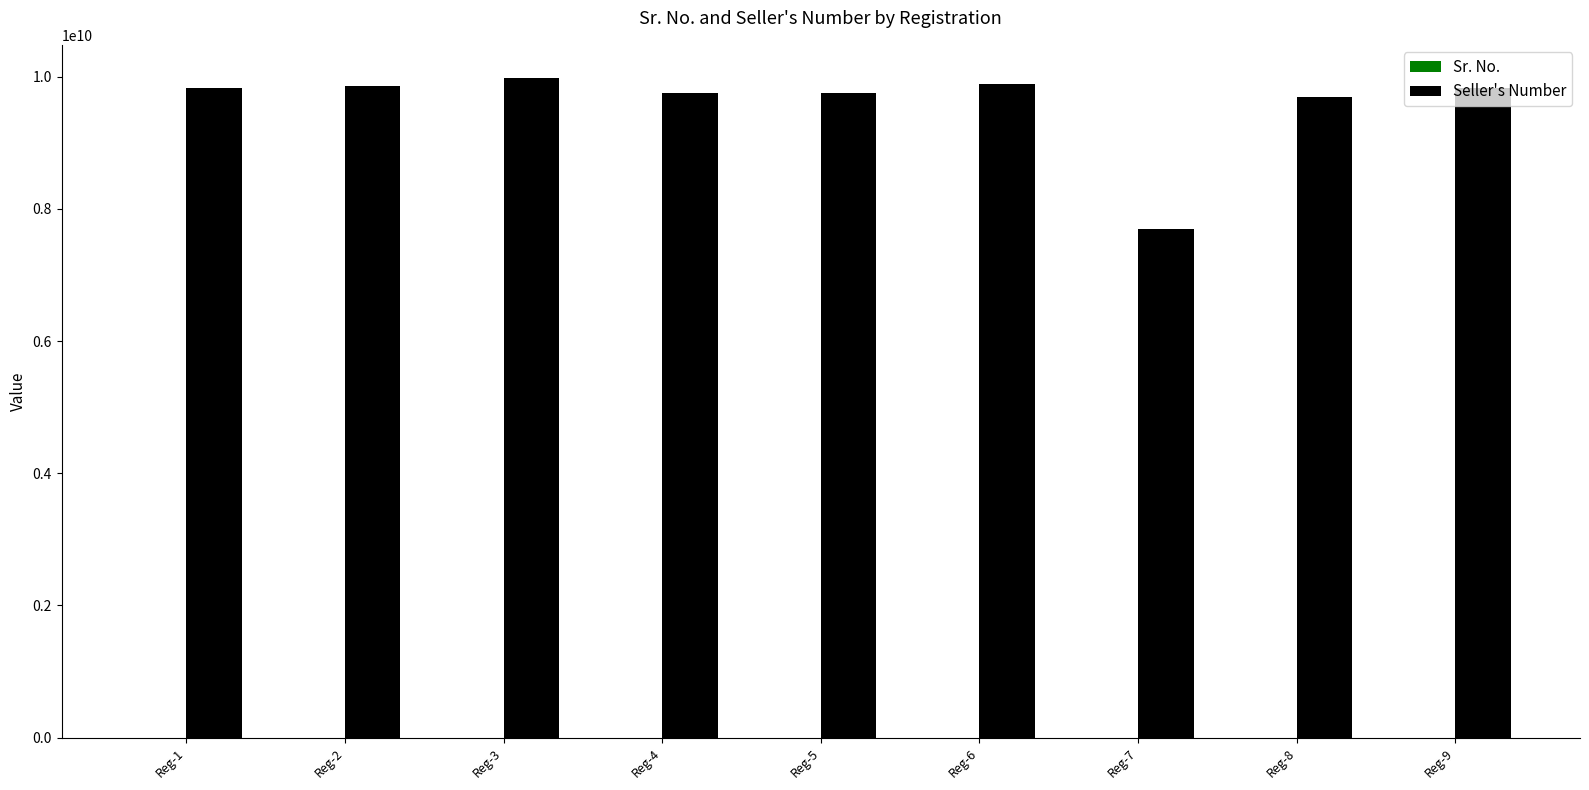

The Seller's Number series shows 7697429098 at Reg-7. True or false?

True